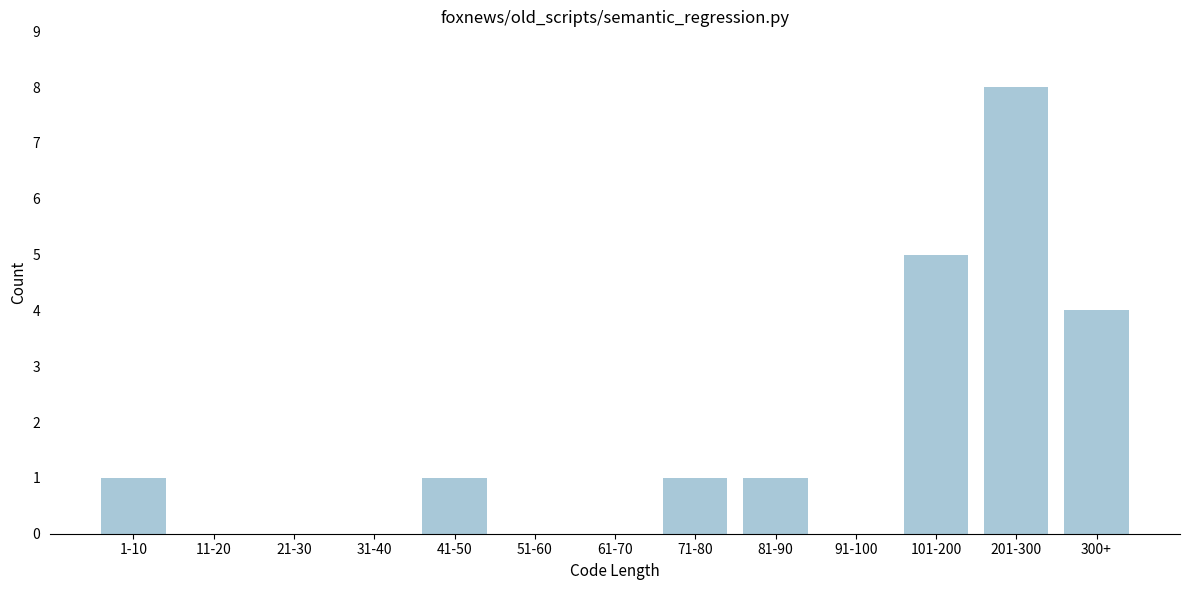

Reading left to right, transcribe all the data shown in this chart.

1-10=1	11-20=0	21-30=0	31-40=0	41-50=1	51-60=0	61-70=0	71-80=1	81-90=1	91-100=0	101-200=5	201-300=8	300+=4